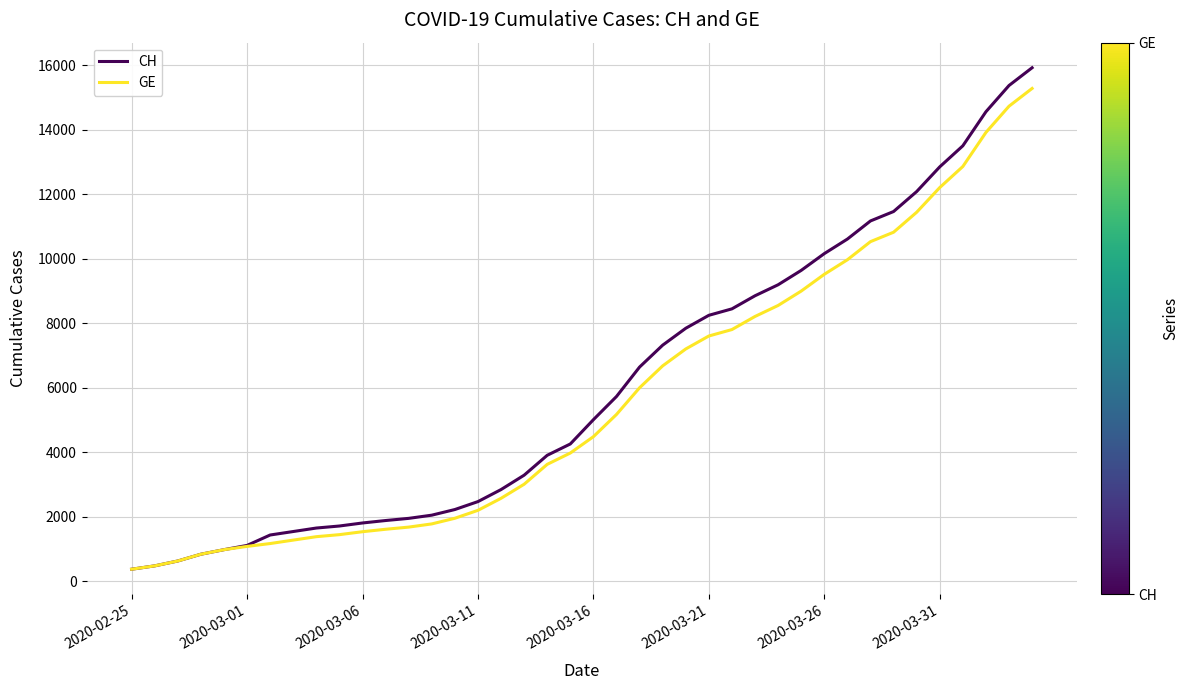

What is the lowest value of the GE series?

375